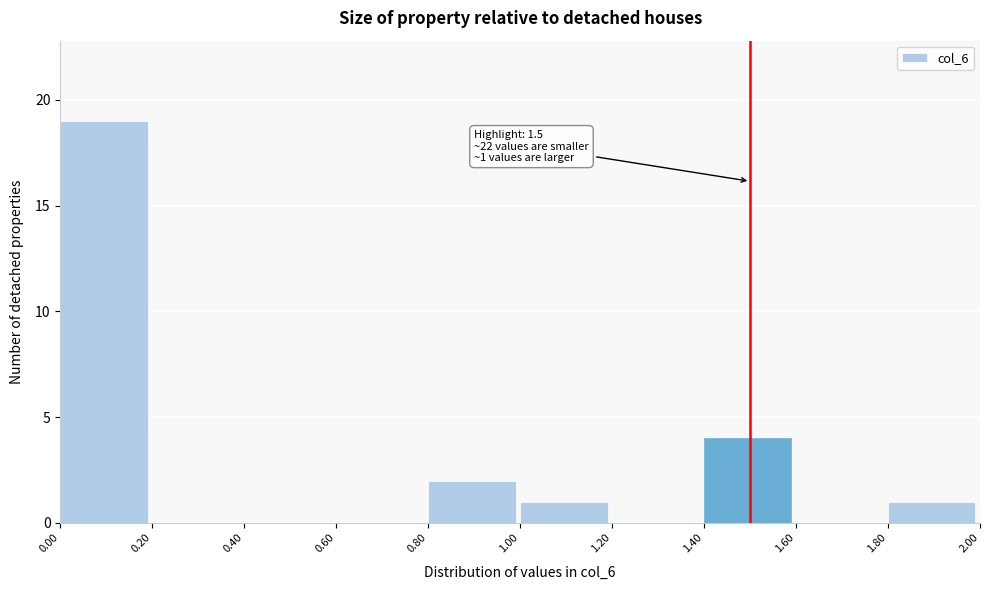

Over which range of the x-axis is the bar tallest?

0.00 to 0.20